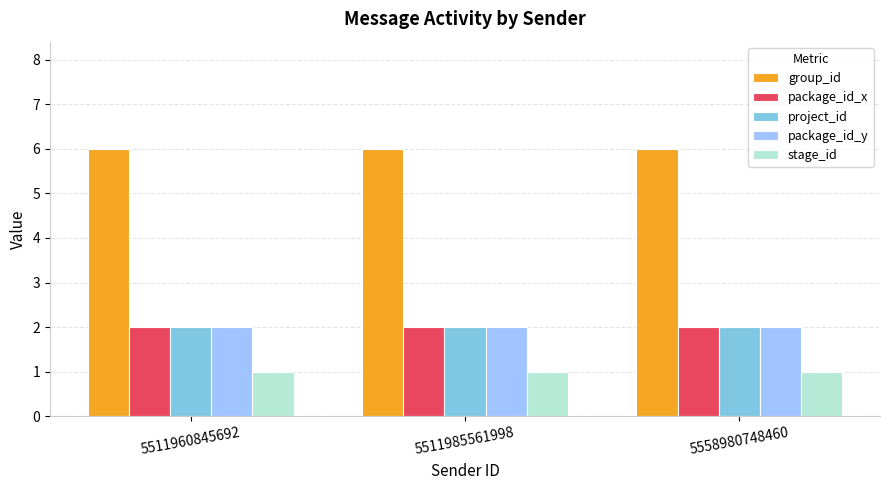

What is the greatest value displayed?

6